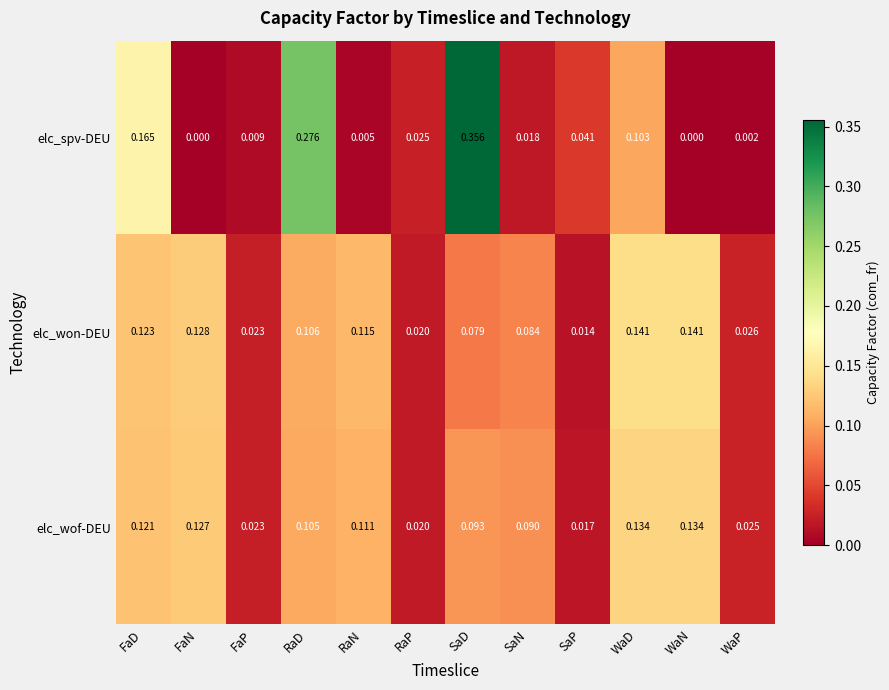

At which label is elc_wof-DEU closest to 0?

SaP